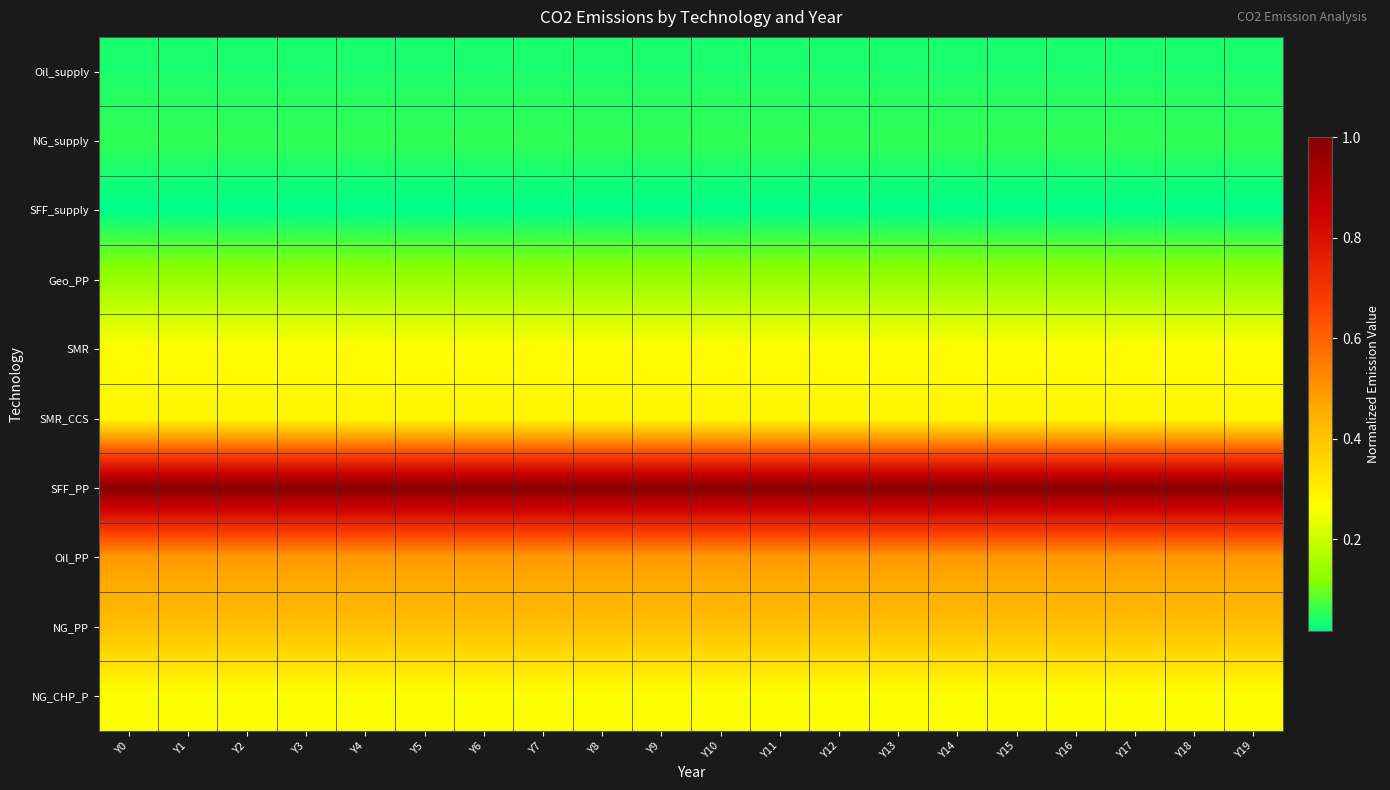

Which category has the highest value across all series?

Y0